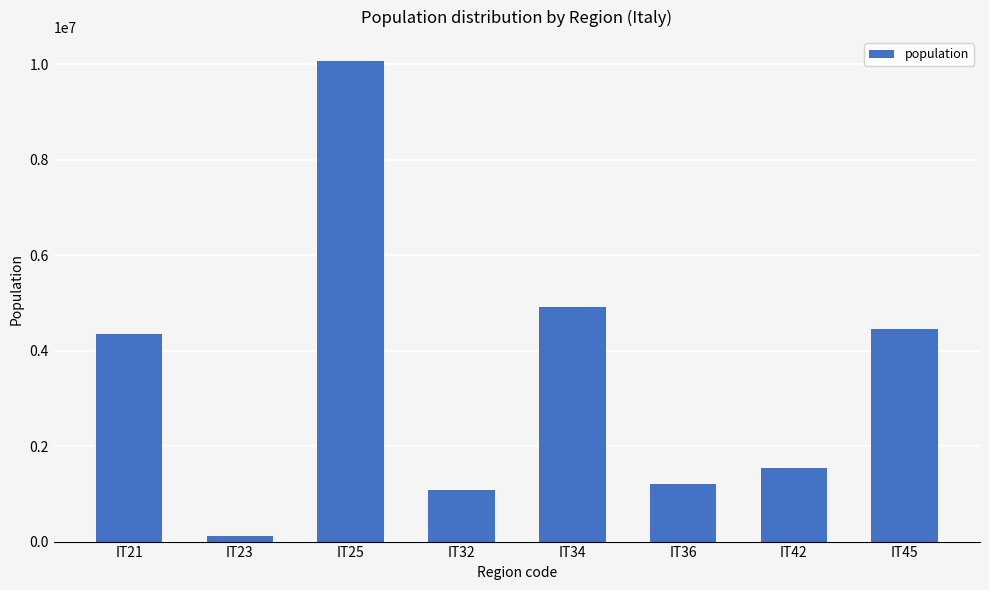

What is the ratio of the value at IT25 to the value at IT36?

8.3